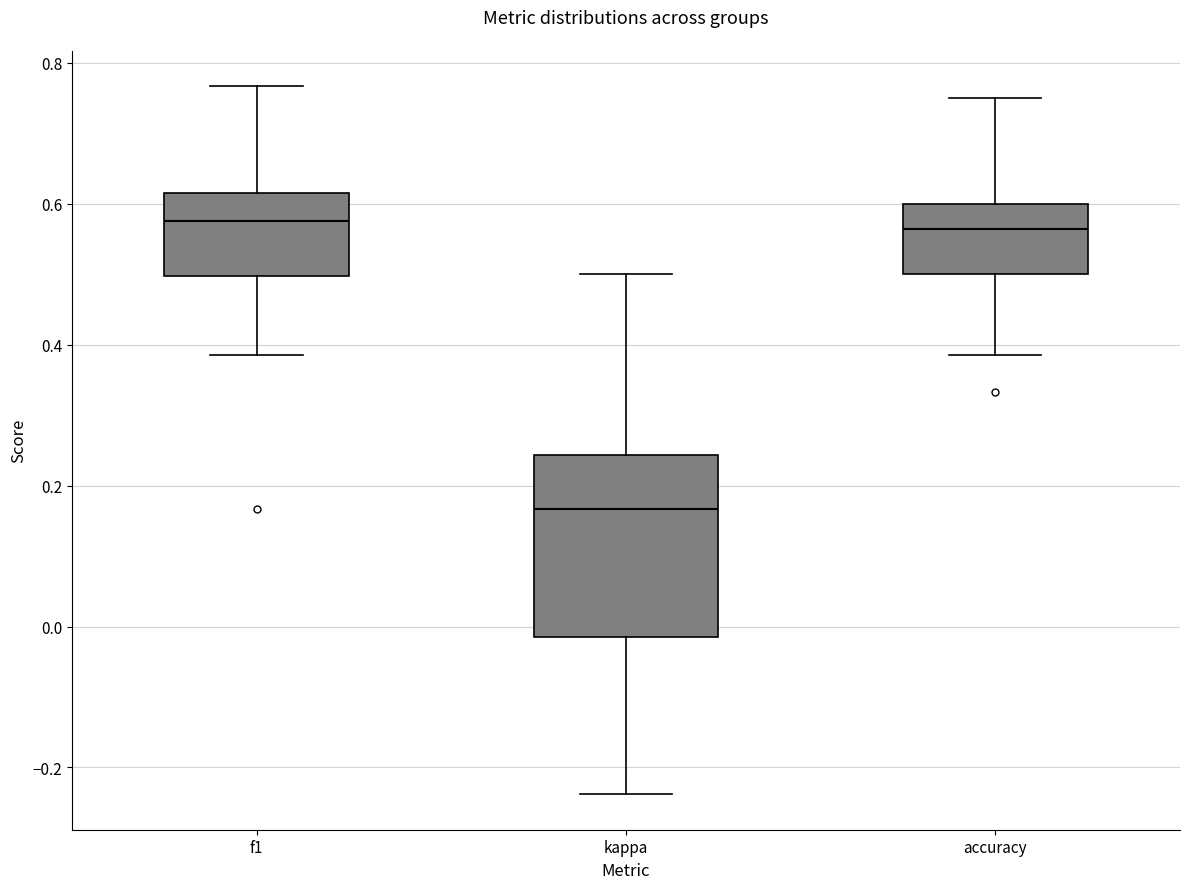

Reading left to right, read every box against the y-axis: the position of its median line, the range the box covers, and the ends of its whiskers. The values are not printed on the chart, so give them approximately, as read against the axis.

f1: median 0.58, box 0.50 to 0.62, whiskers 0.38 to 0.76
kappa: median 0.16, box -0.02 to 0.24, whiskers -0.24 to 0.50
accuracy: median 0.56, box 0.50 to 0.60, whiskers 0.38 to 0.76